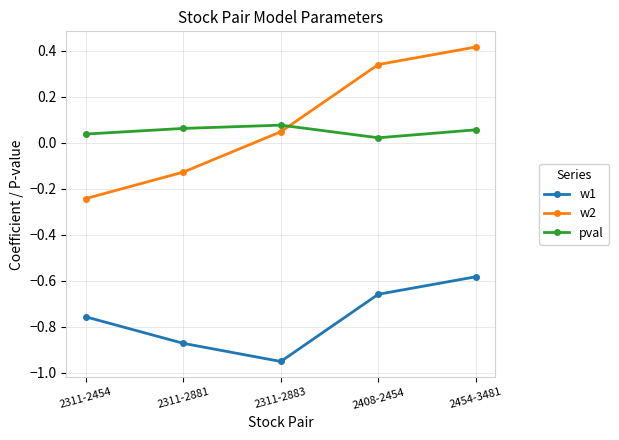

How many interior local valleys does the pval series have?

1